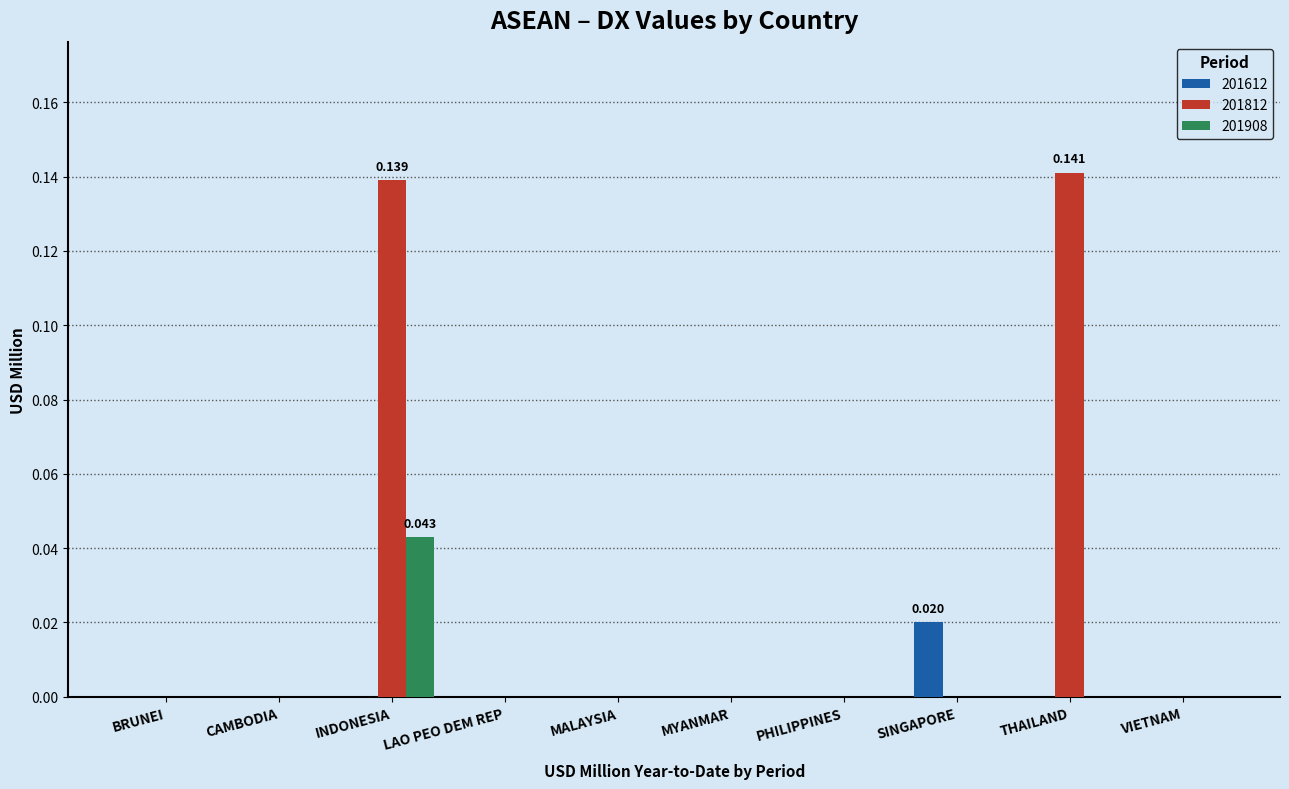

At which category is the sum across all series the highest?

INDONESIA